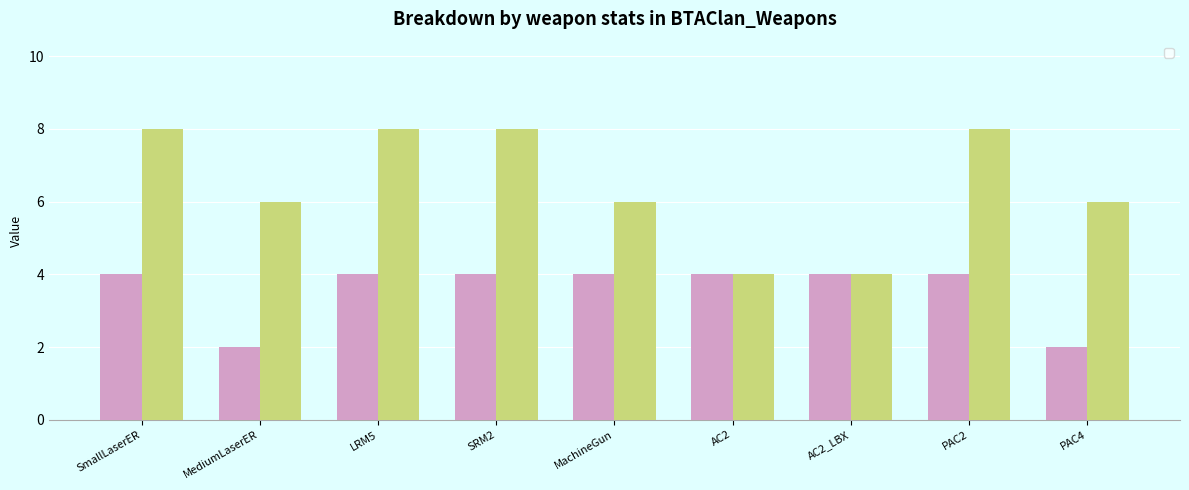

What is the label of the 7th bar from the right?

LRM5